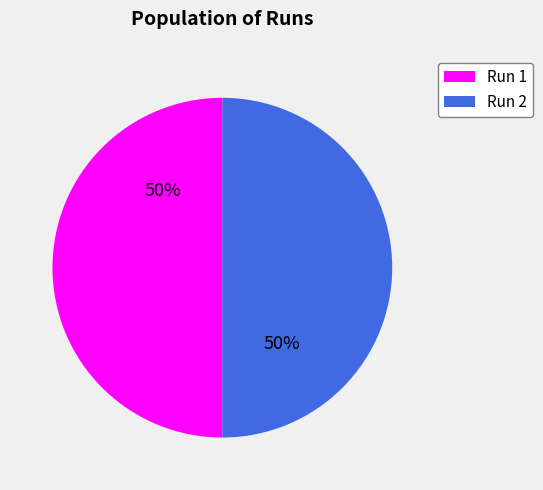

Is it true that Run 1 is 50% of the pie?

True